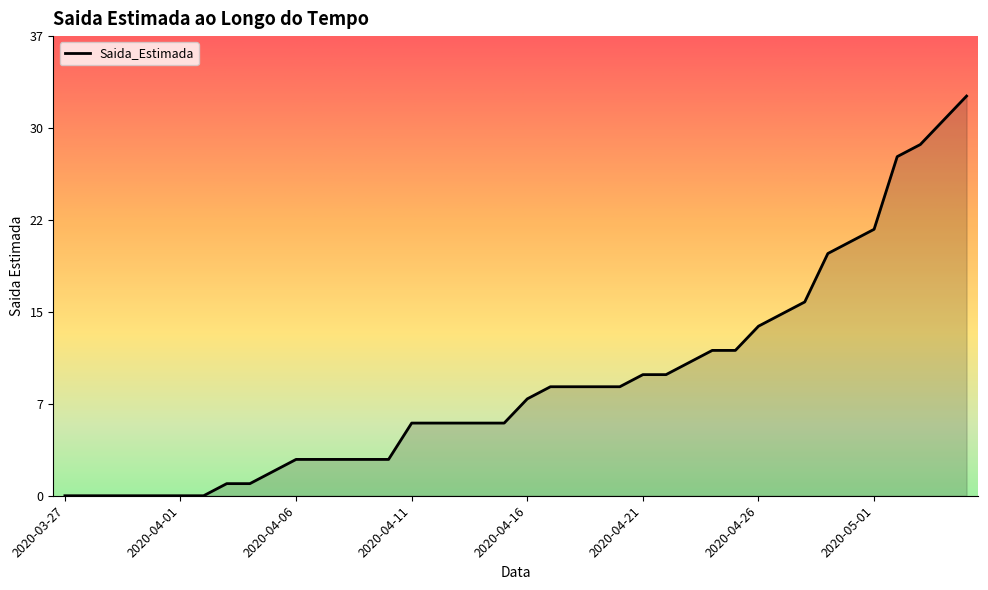

Does the chart display data point markers on the line(s)?

No